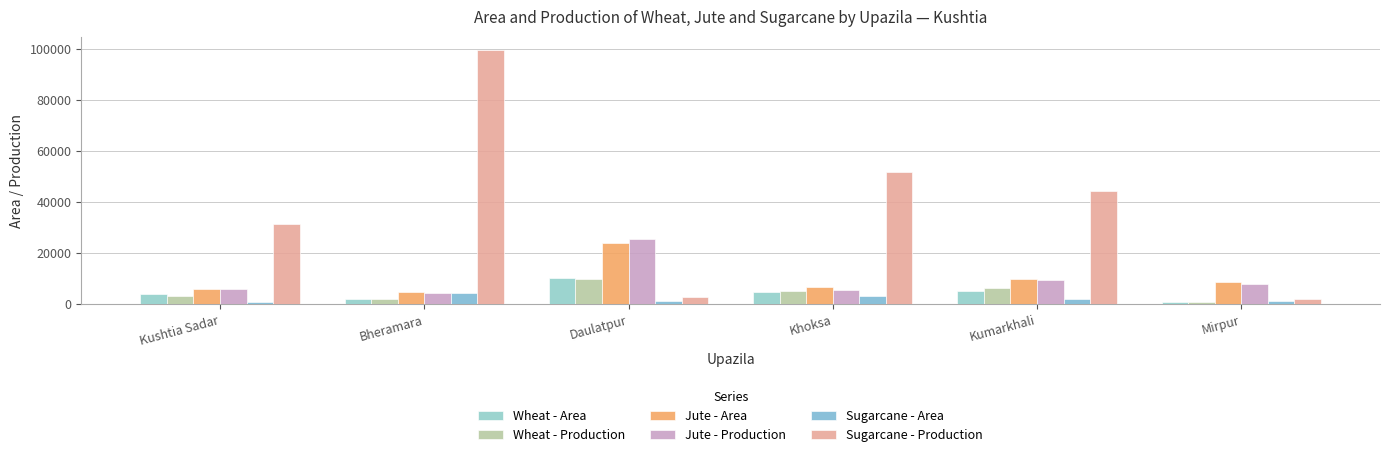

At which label does Wheat - Production first exceed 5197?

Daulatpur